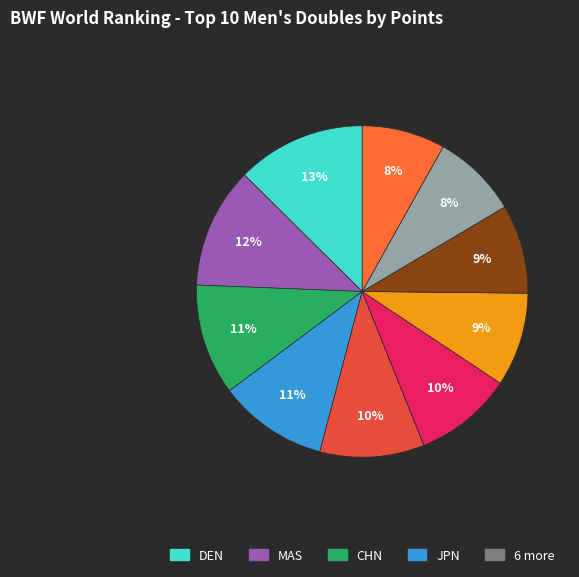

Count the number of slices in the pie.

10